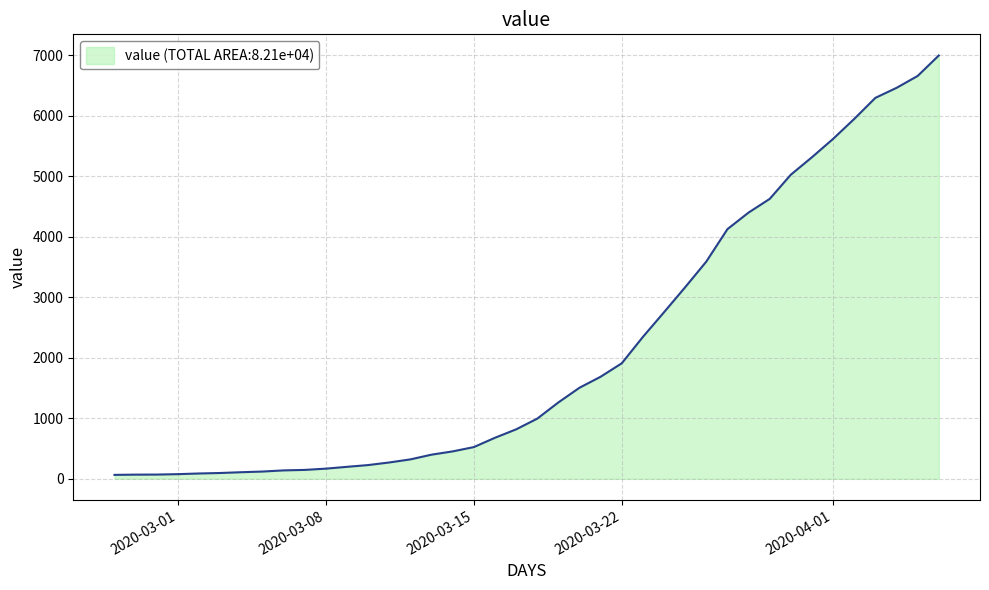

Does the chart display data point markers on the line(s)?

No